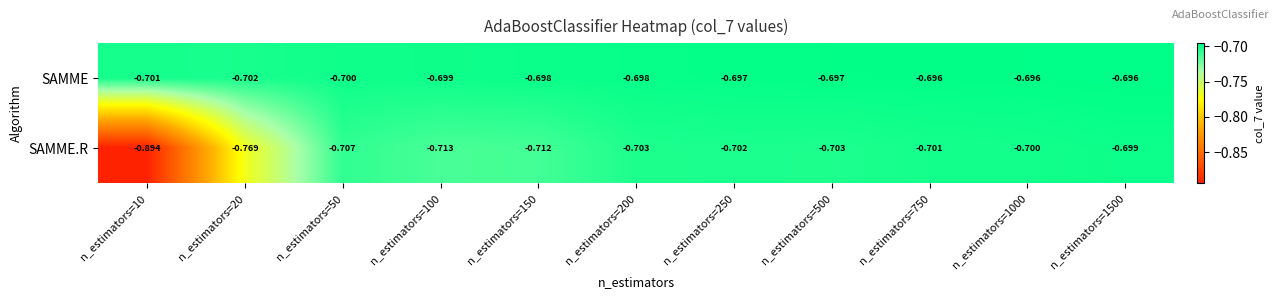

Which series has the largest range (max minus min)?

SAMME.R